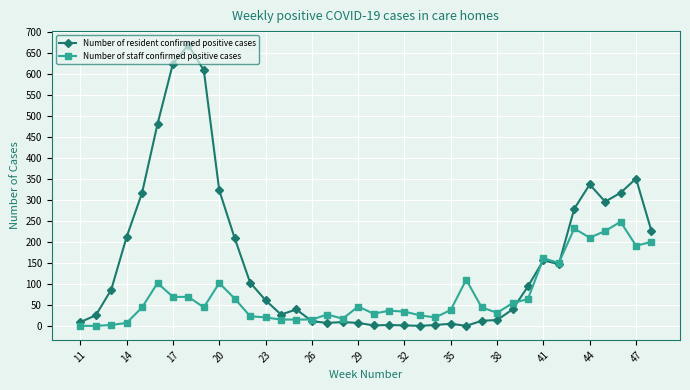

What is the highest value of the Number of resident confirmed positive cases series?

669